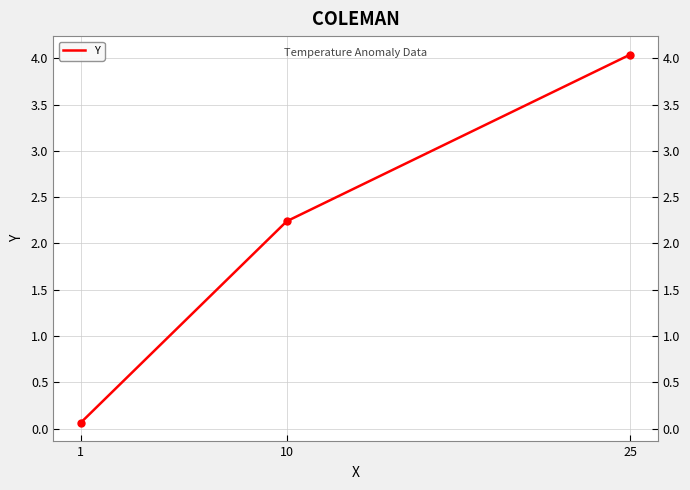

What is the difference between the maximum and minimum values?

4.0